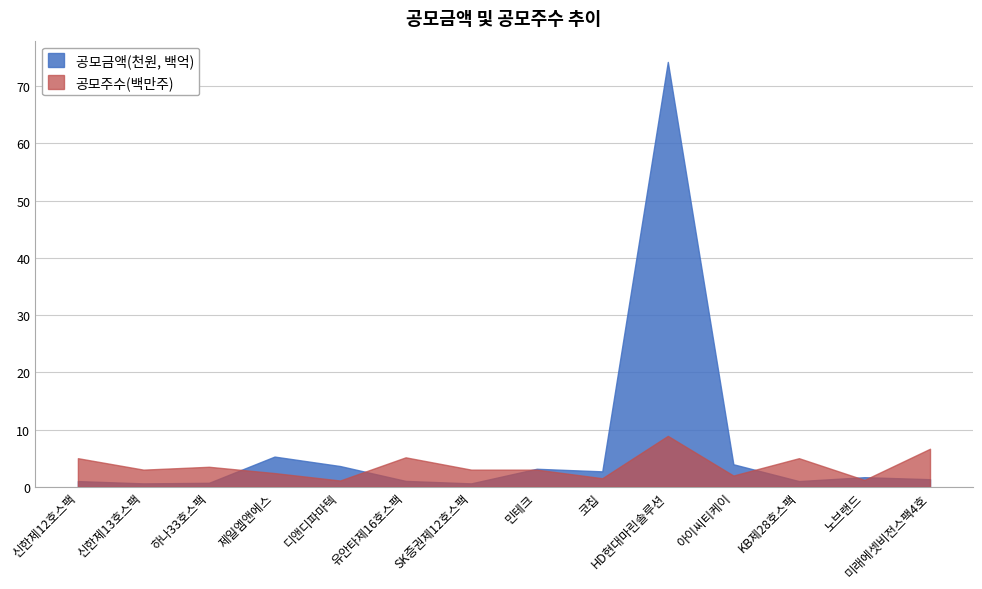

What is the difference between the maximum and minimum values in the 공모금액(천원) series?

736260000